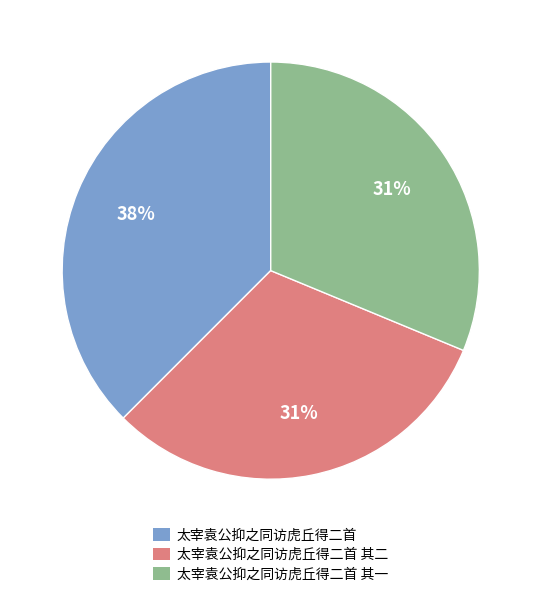

How many segments does this pie chart have?

3